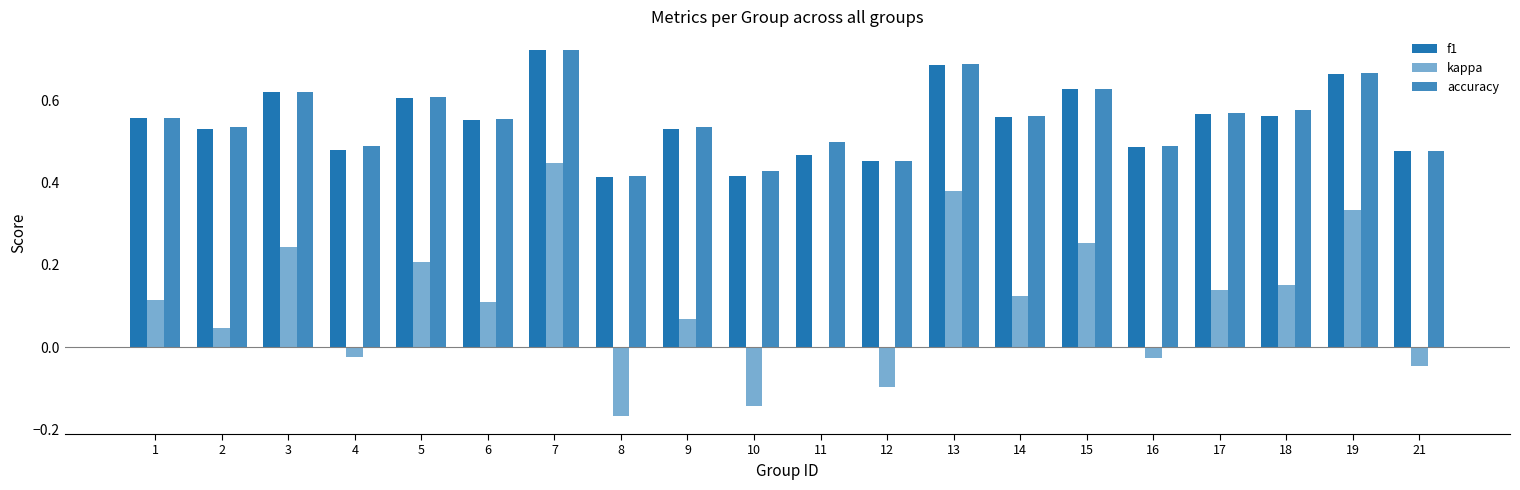

How many f1 values are between 0 and 1?

20